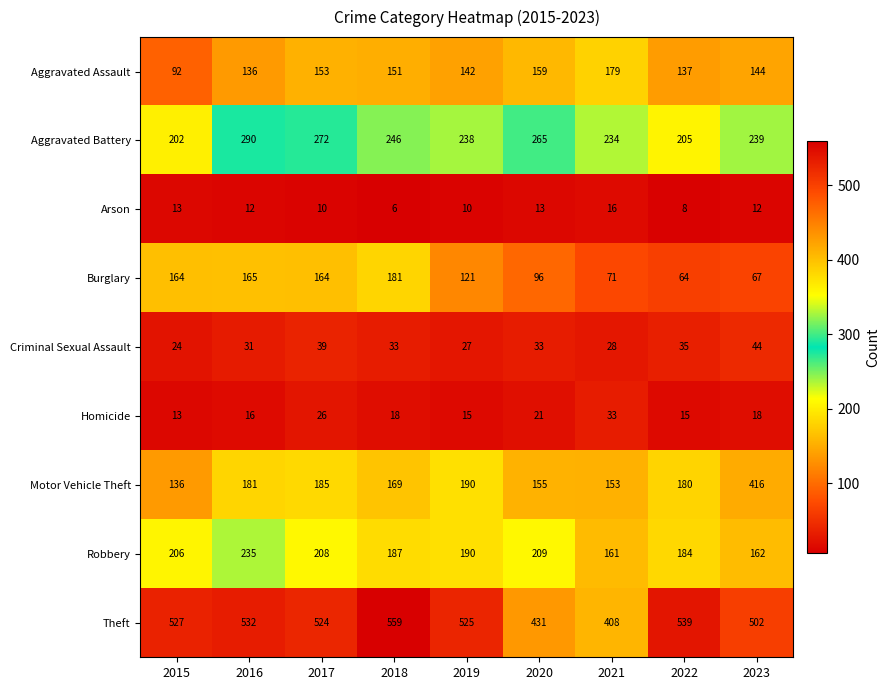

What is the difference between the highest and lowest values at 2020?

418